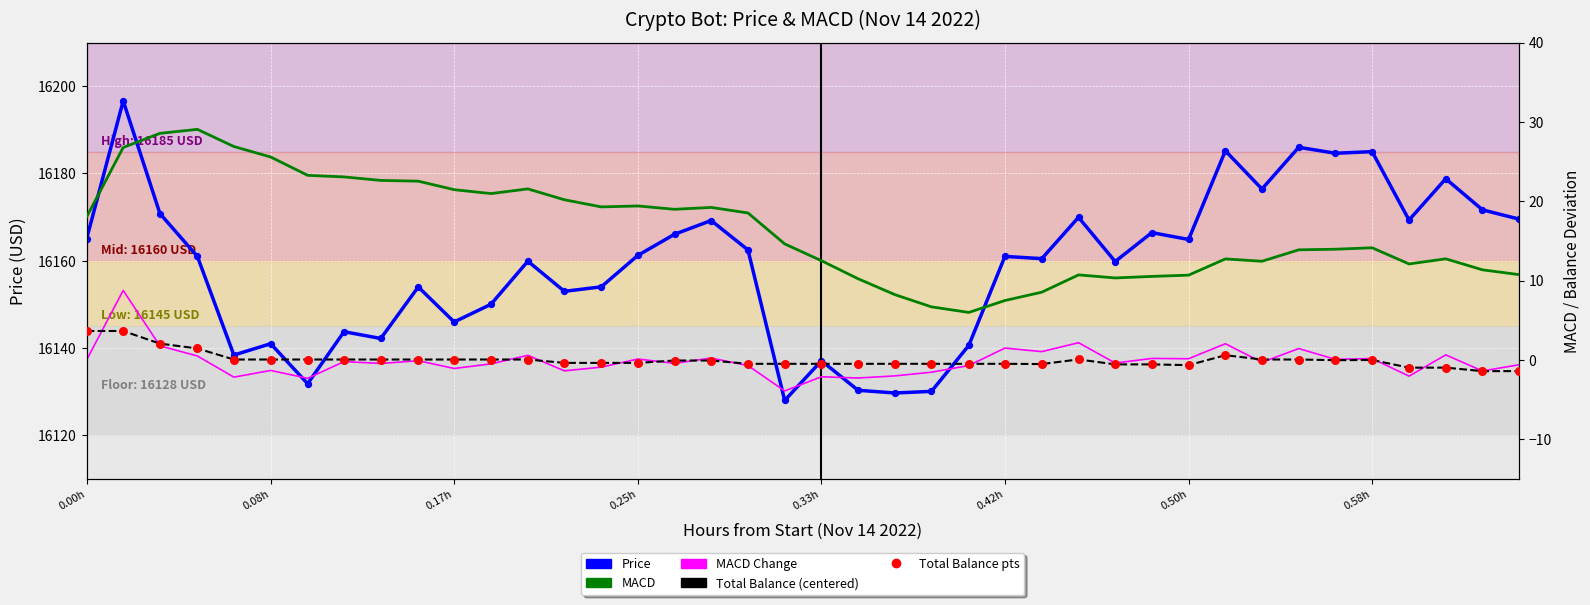

What is the total value across all series at 0.33h?

16146.5